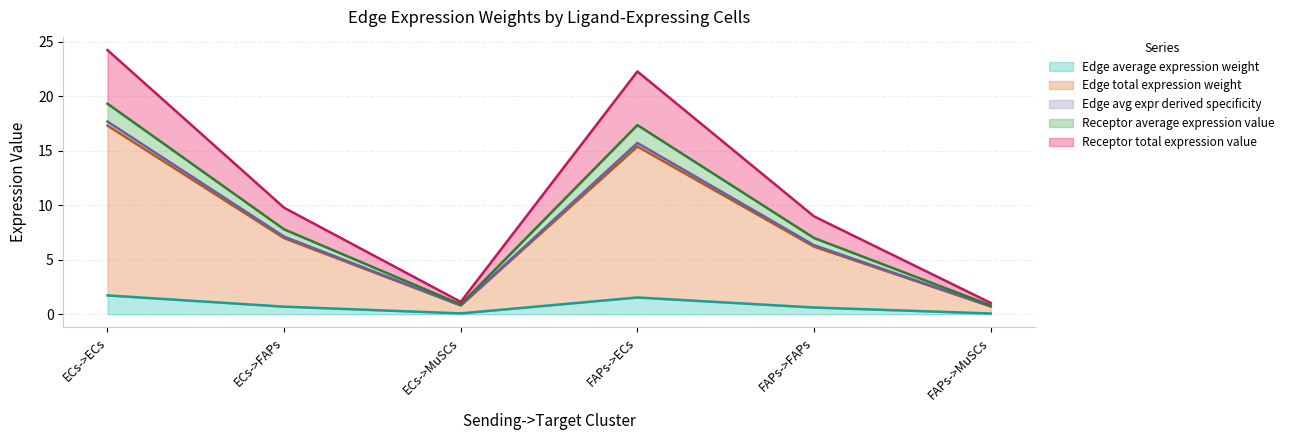

Count the number of data series in this chart.

5